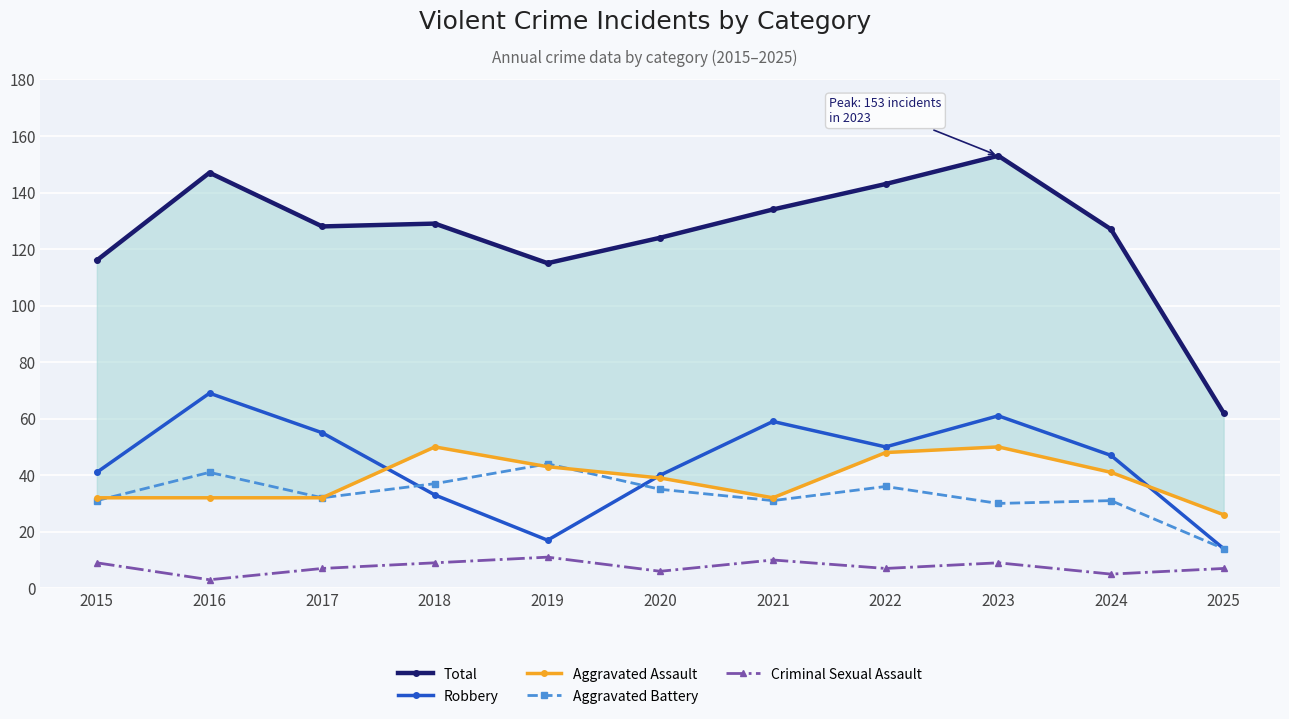

True or false: Total has more than 1 interior local peaks.

True